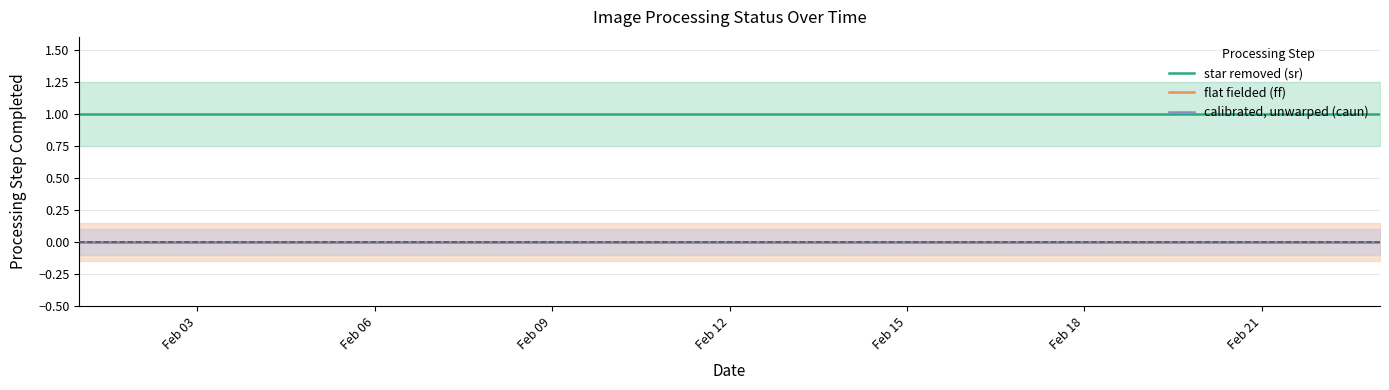

Does the chart display data point markers on the line(s)?

No